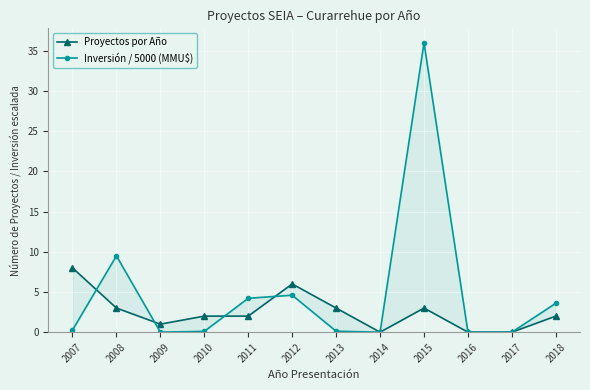

How many interior local peaks does the Proyectos por Año series have?

2